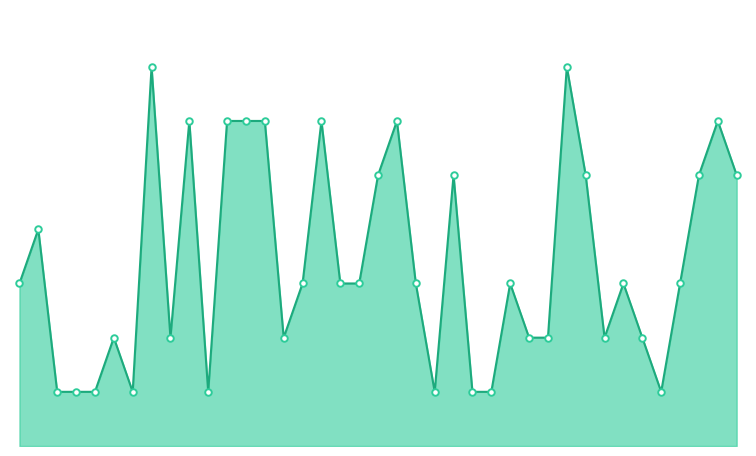

How many lines are shown in the chart?

1